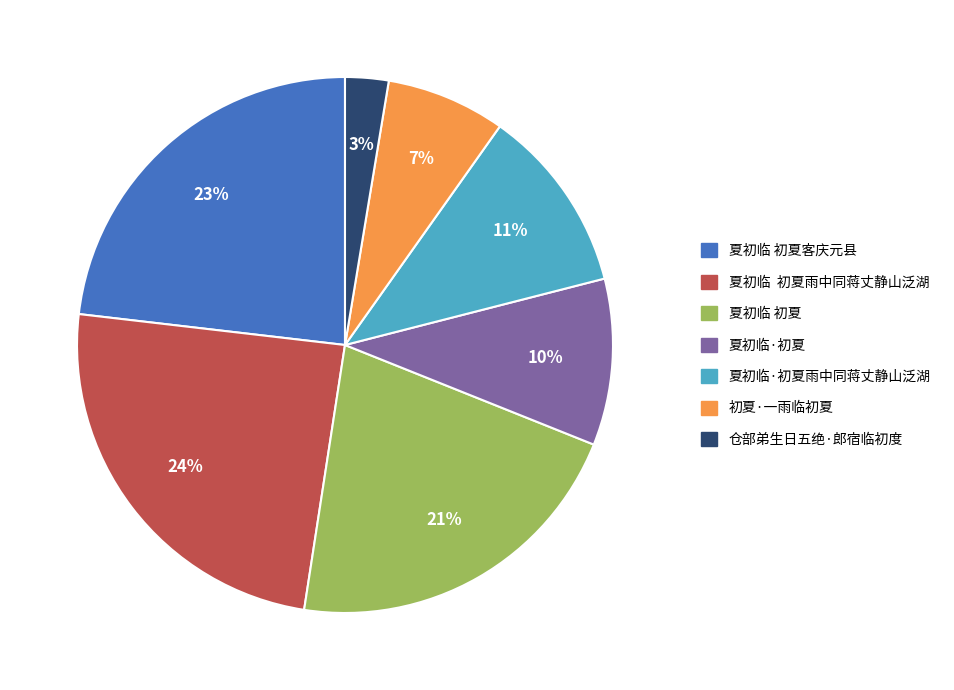

How many slices are in this pie chart?

7